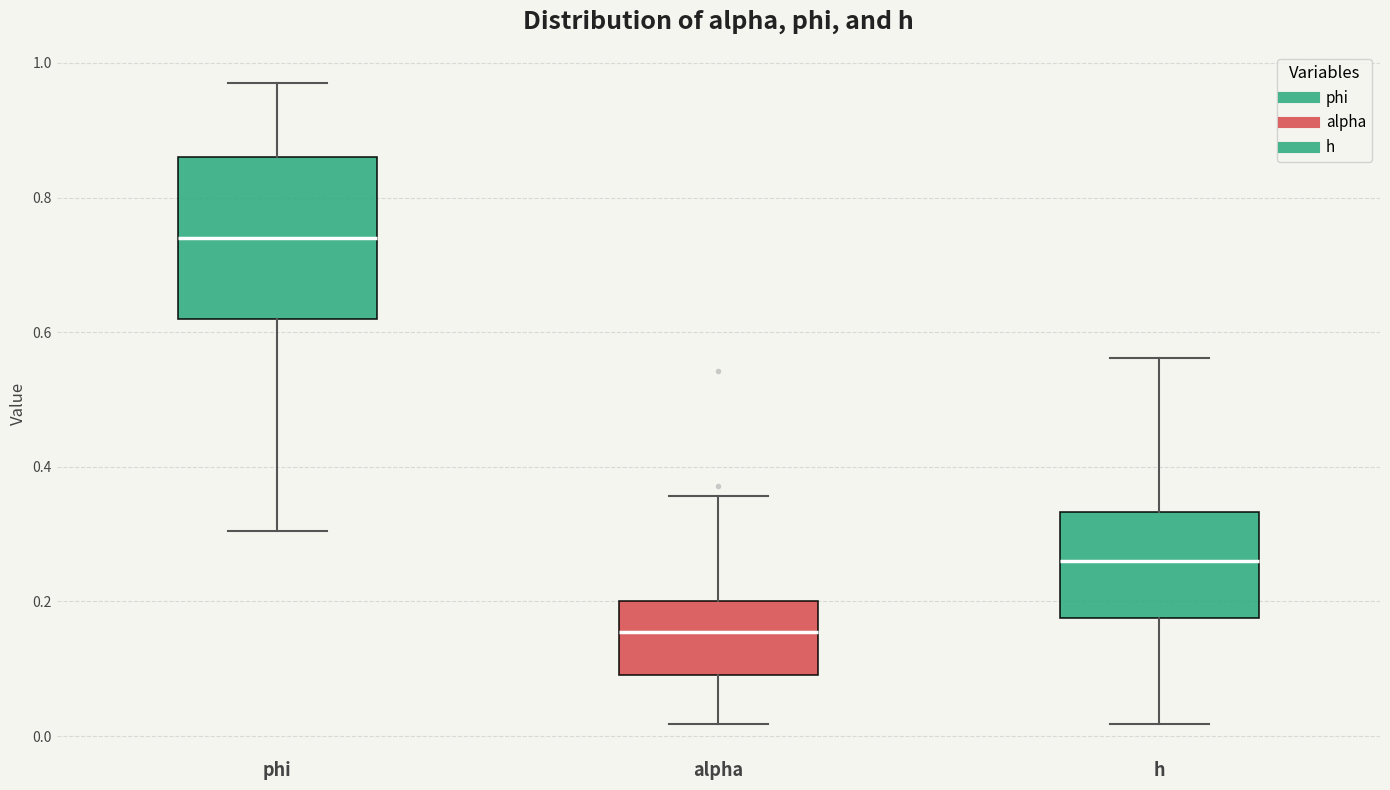

Which box has the highest median line?

phi